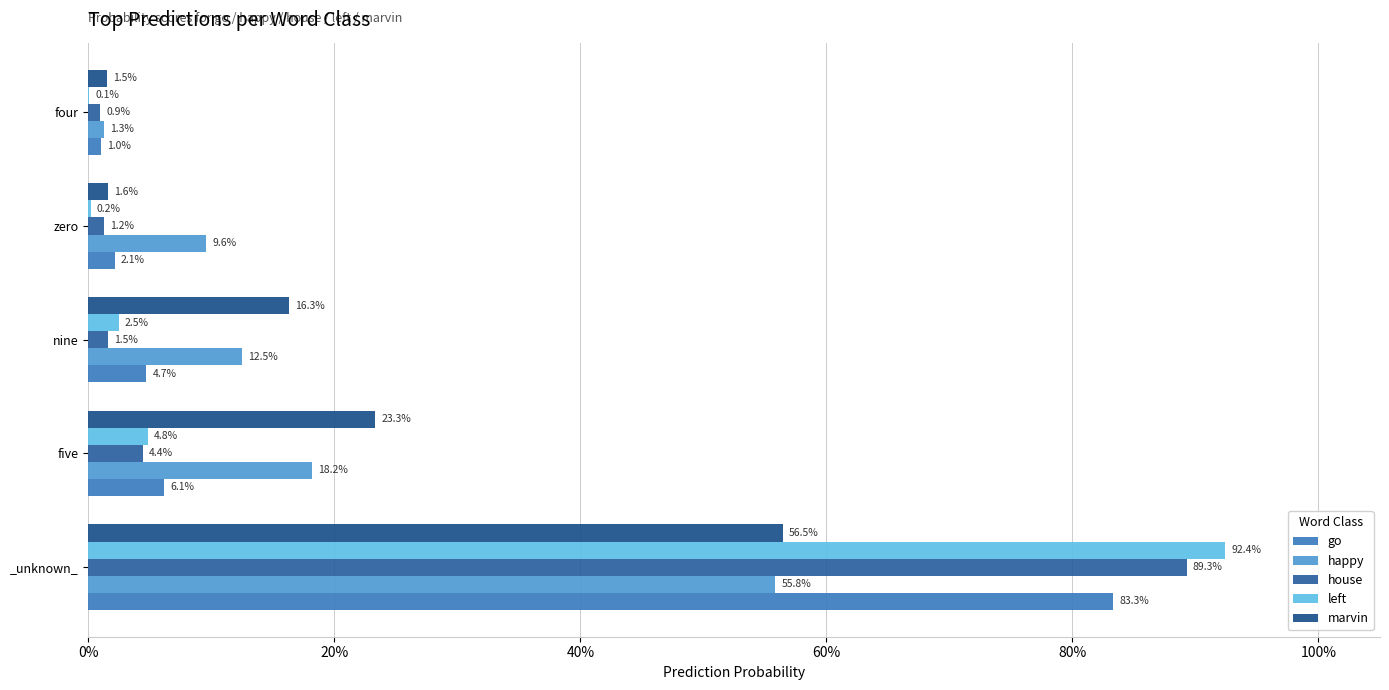

Are the bars grouped side by side (vs. stacked)?

Yes